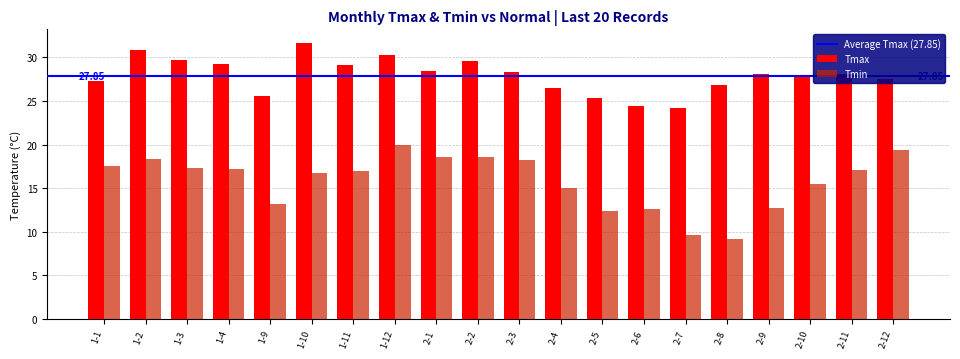

Count the number of data series in this chart.

2